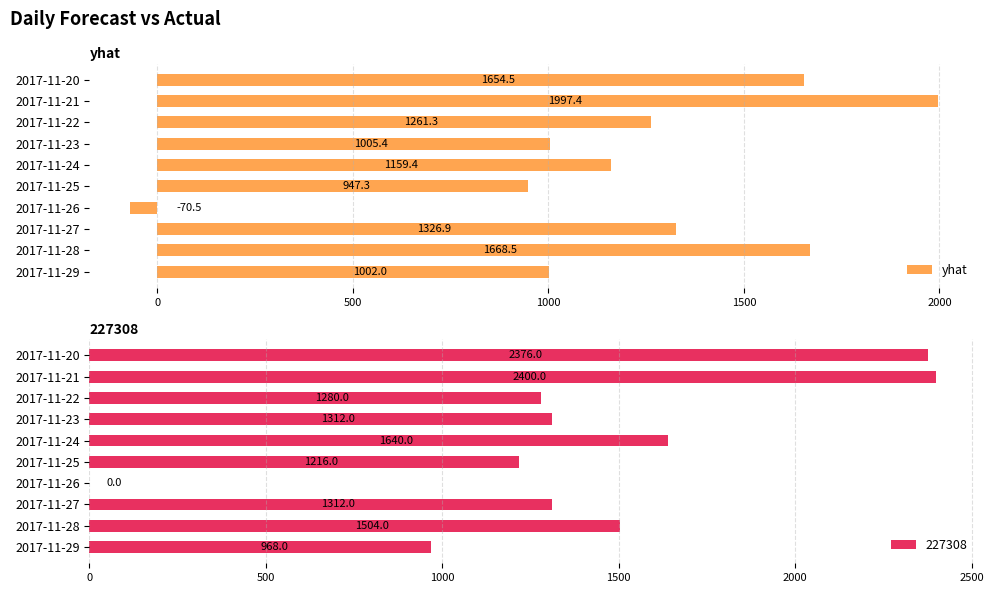

The yhat series shows 1326.9 at 2017-11-27. True or false?

True